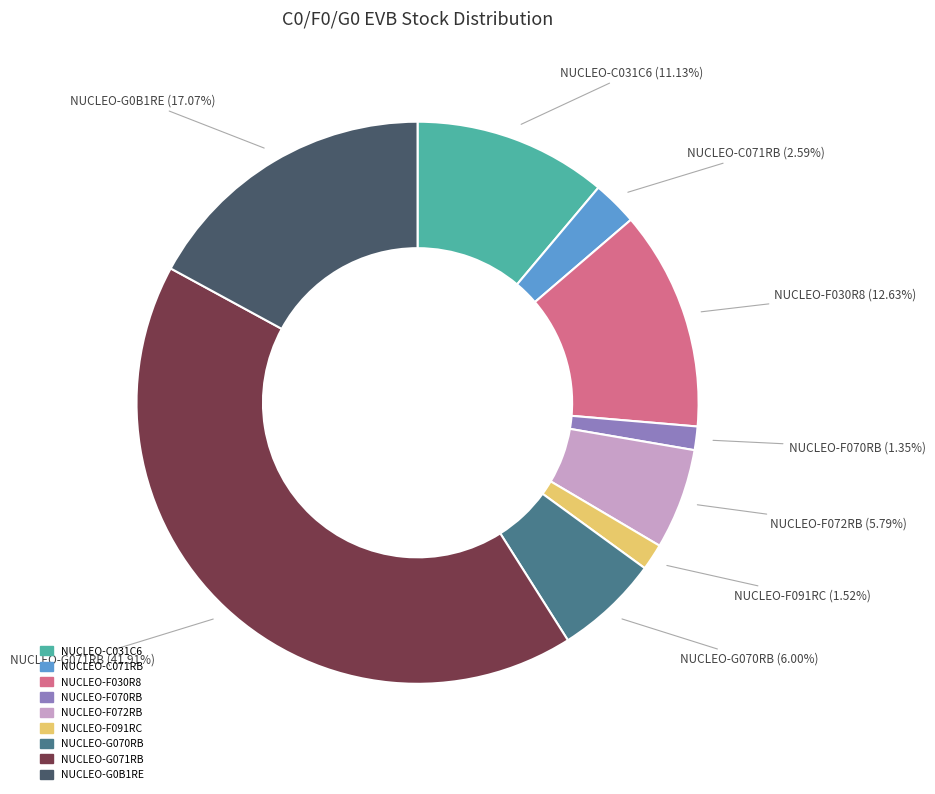

How many slices are in this pie chart?

9